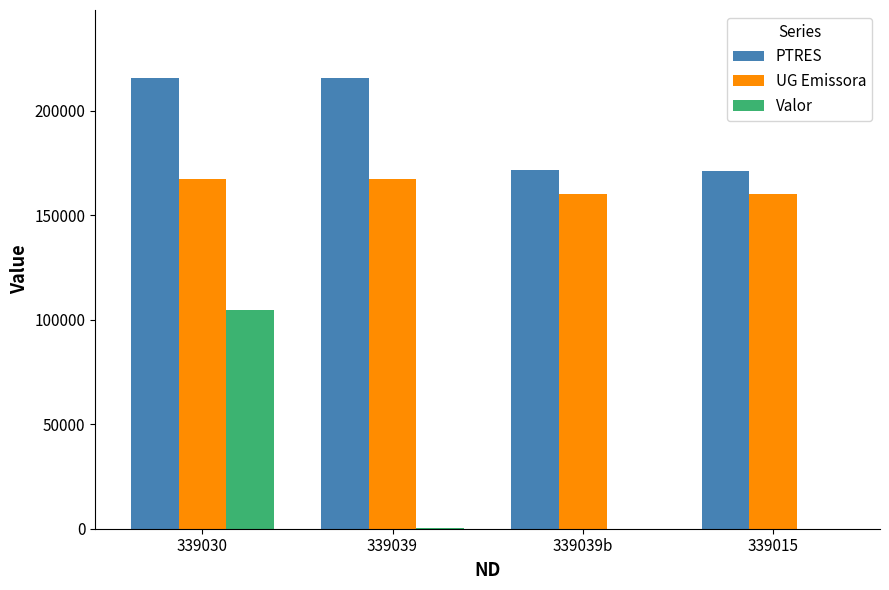

Where does the PTRES series first go above 215844?

339030